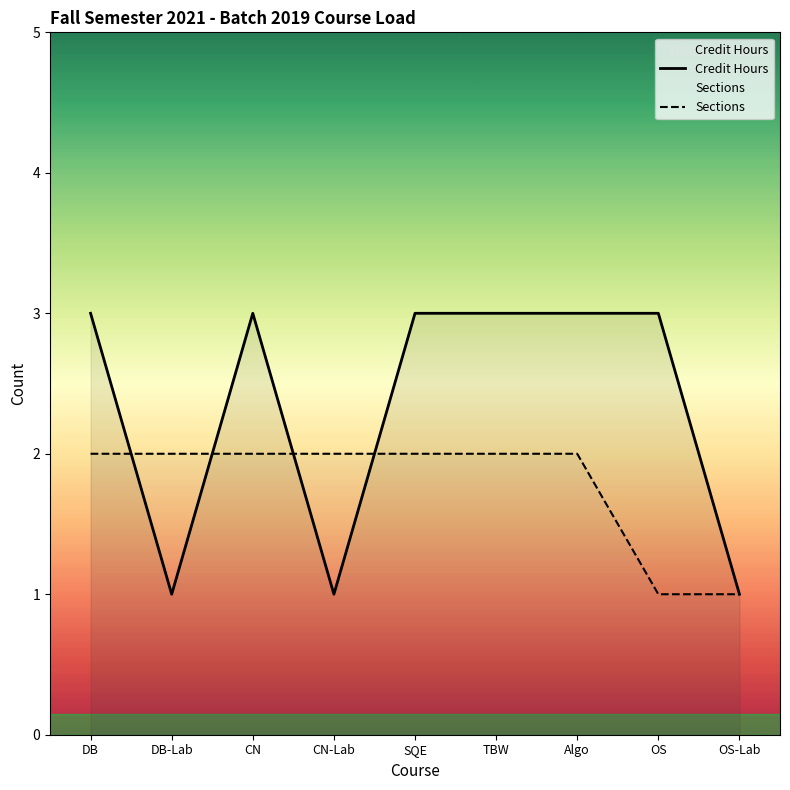

How many lines are shown in the chart?

2